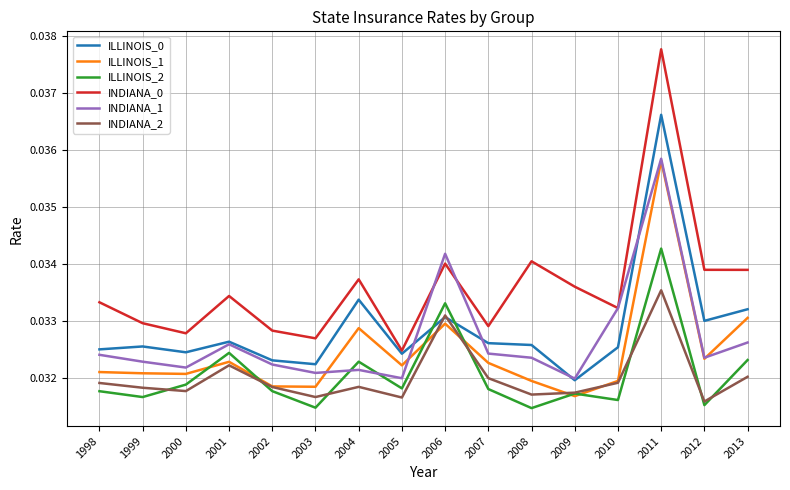

The value of ILLINOIS_1 at 2005 is 0.1. True or false?

False